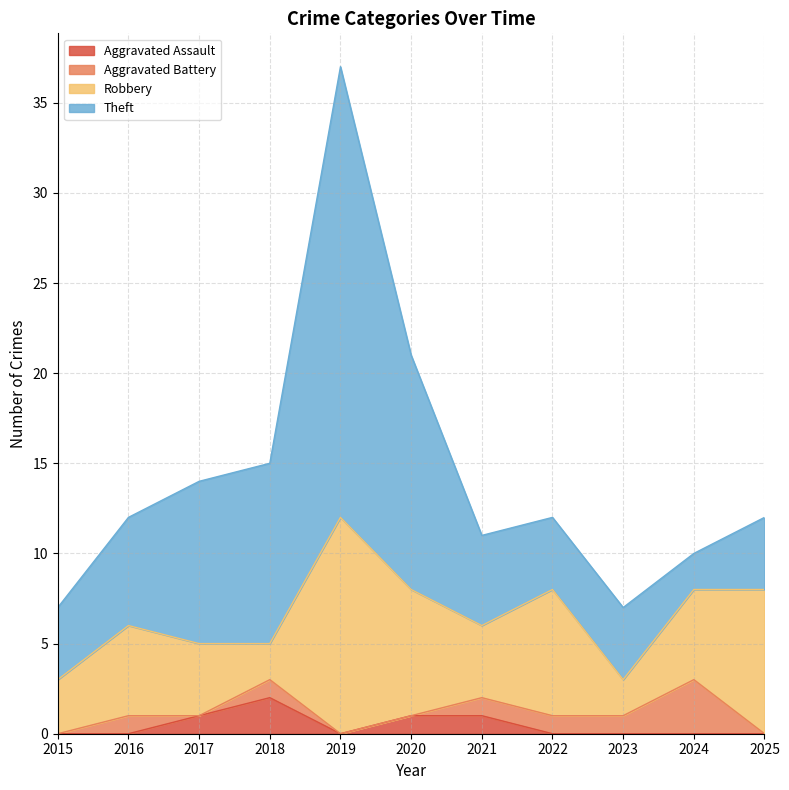

True or false: Robbery and Aggravated Assault intersect in this chart.

False